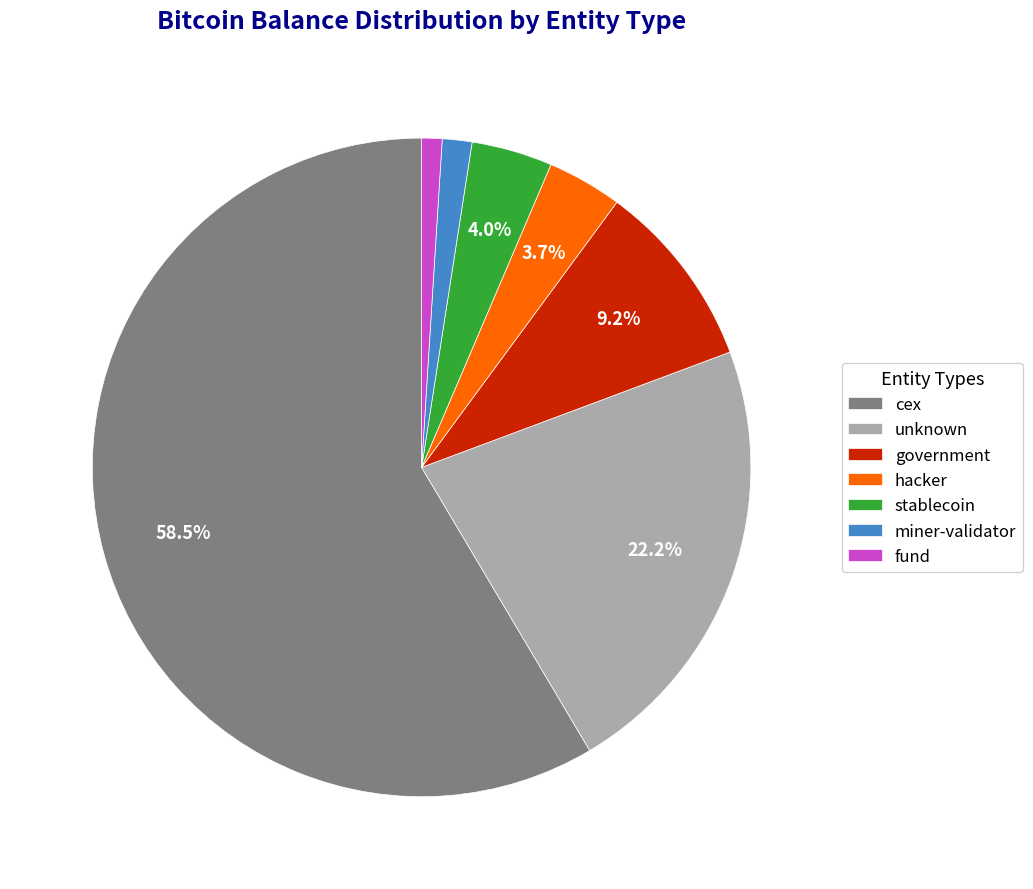

What is the largest slice in the pie chart?

cex